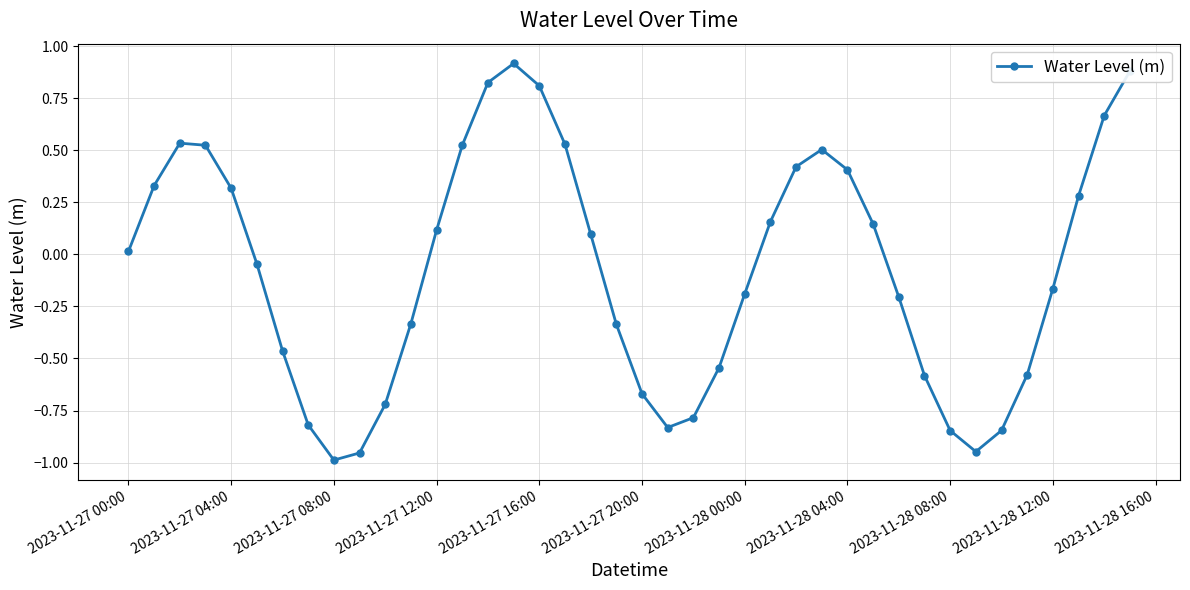

How many interior local peaks (higher than both neighbors) does the data have?

3